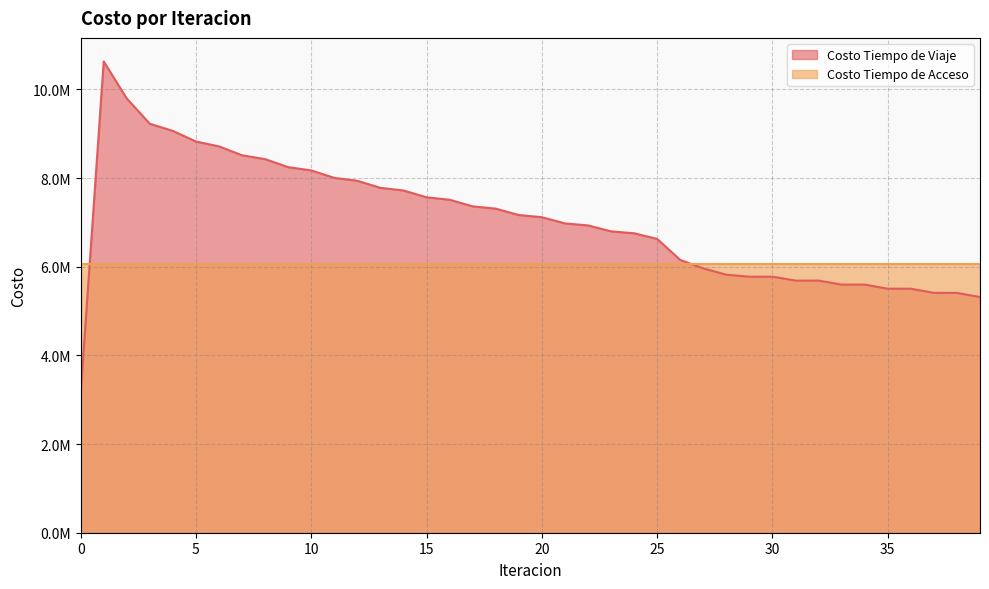

What is the value of the 20th point from the left?

7167020.6